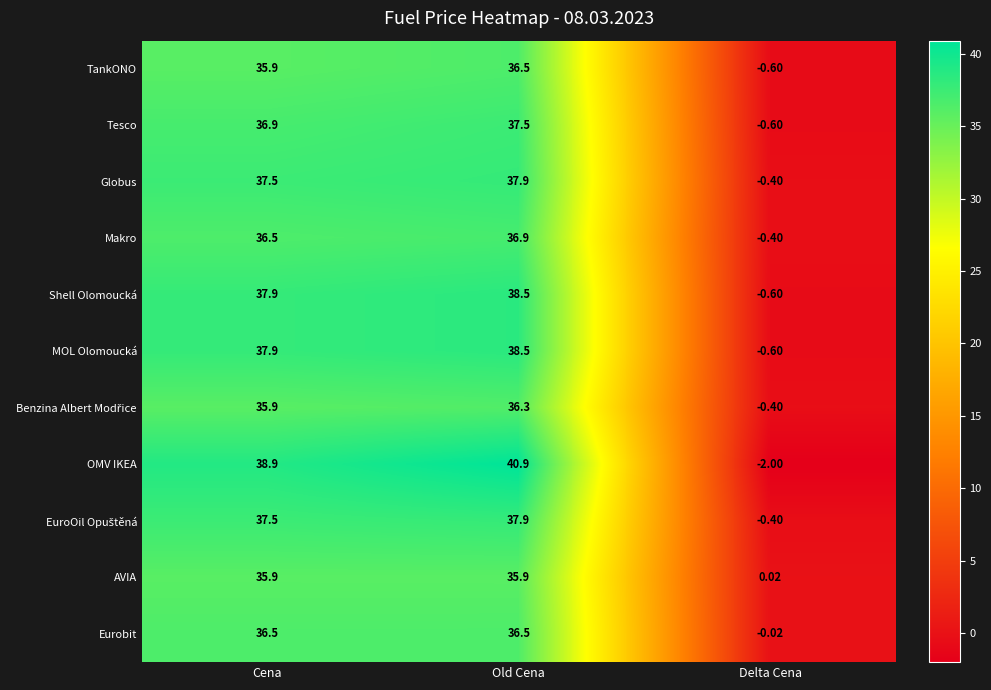

At which category is the sum across all series the highest?

Old Cena